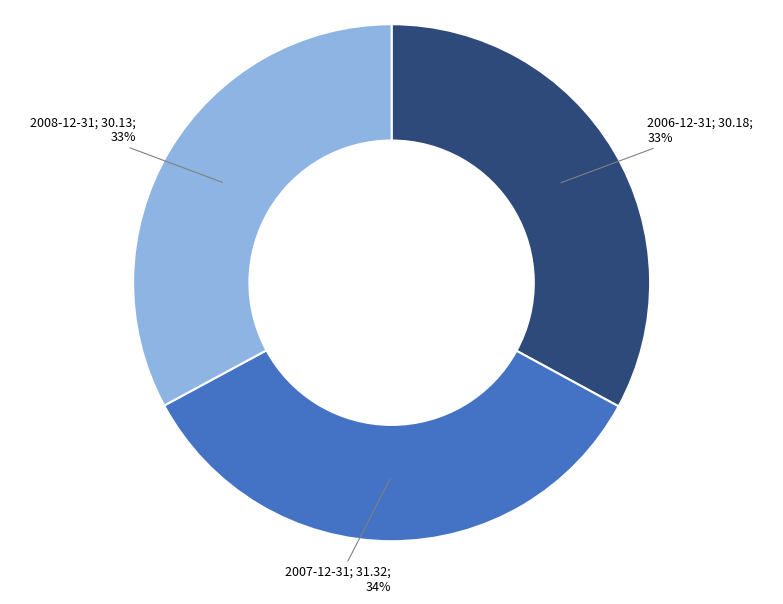

To the nearest percent, what is the average slice percentage?

33%